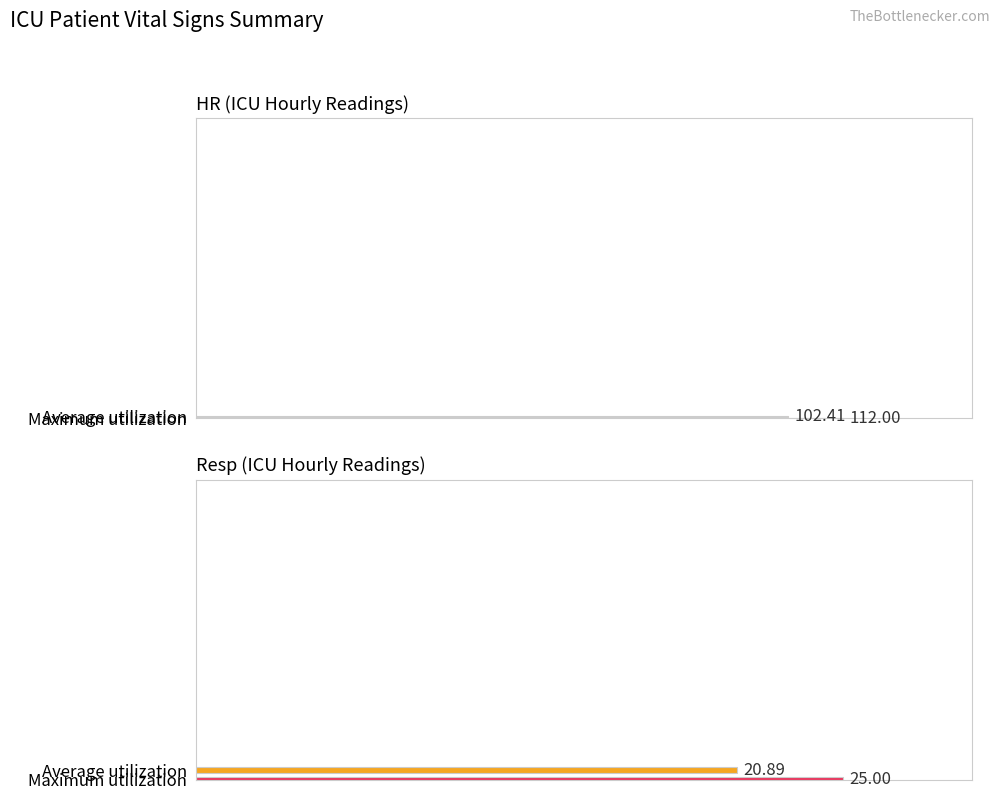

At 4, list the series in order from smallest to largest.

Resp, HR